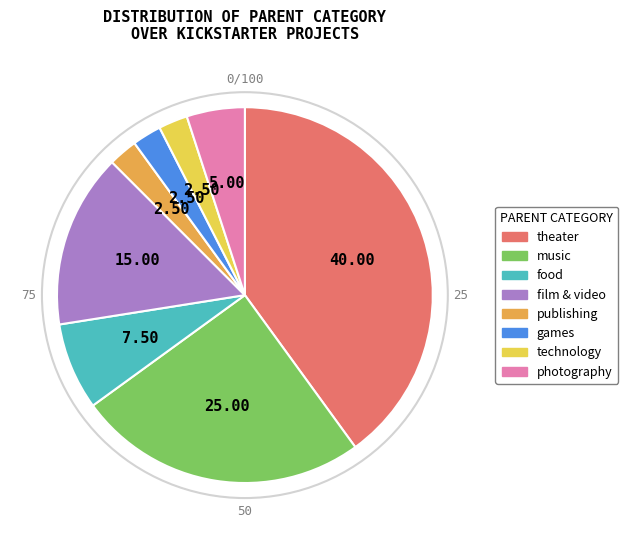

Is there a majority slice in this chart?

No